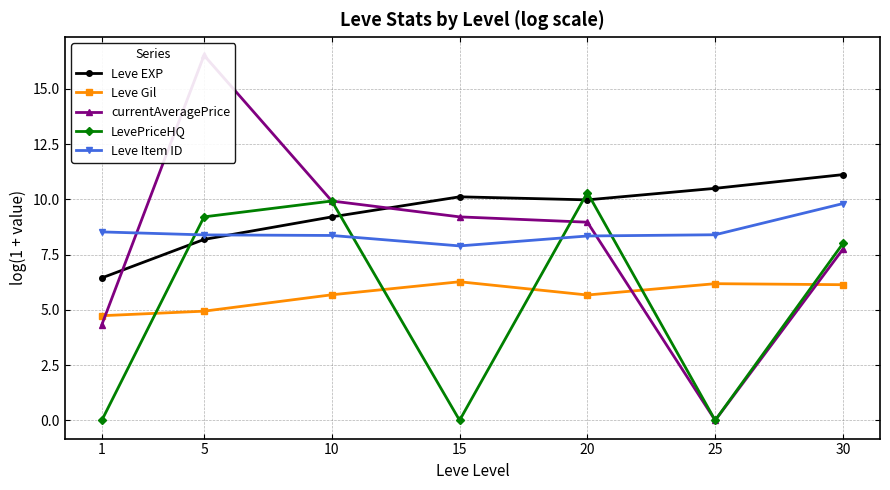

What is the highest value of the currentAveragePrice series?

16.5